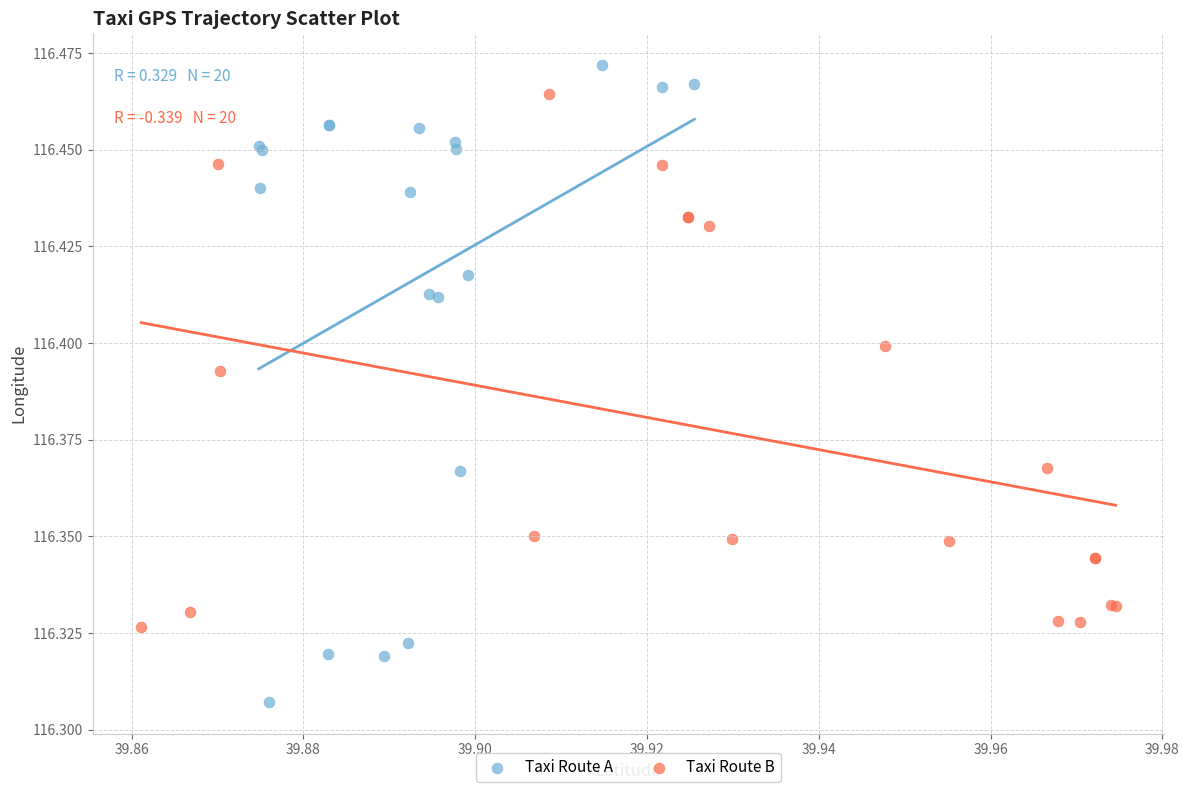

Which series reaches the minimum Y coordinate?

Taxi Route A